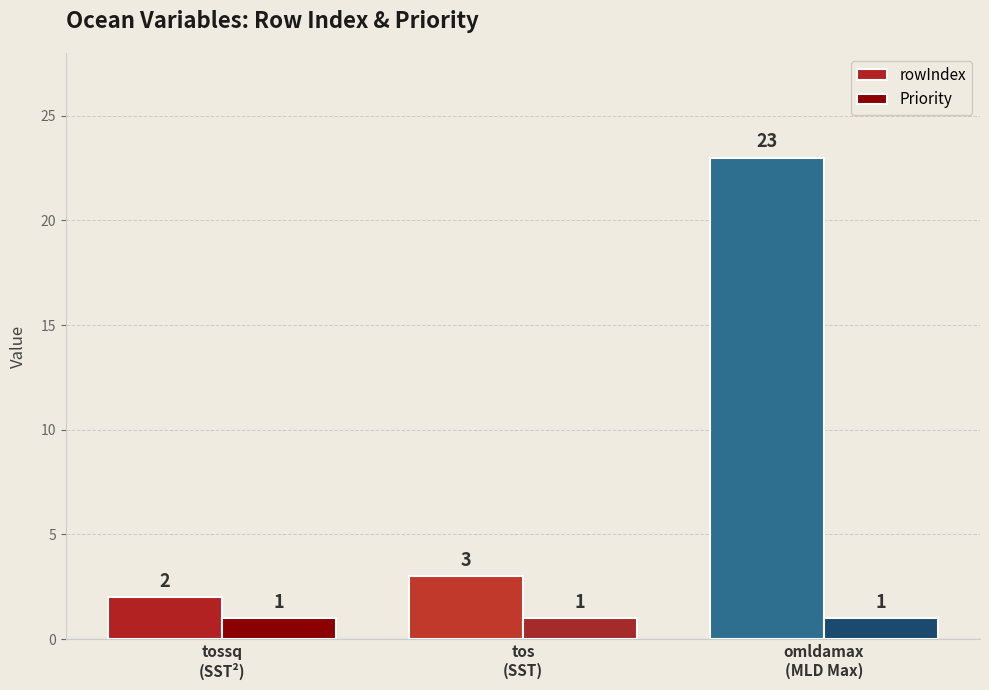

What is the value of the Priority bar at the 2nd from the left?

1